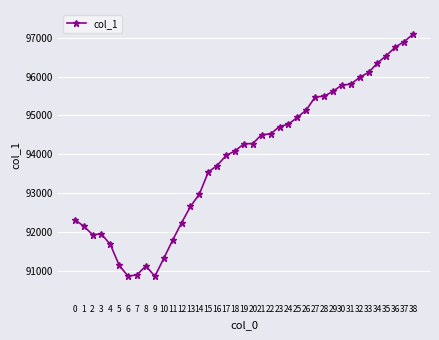

Count the number of categories in the chart.

39